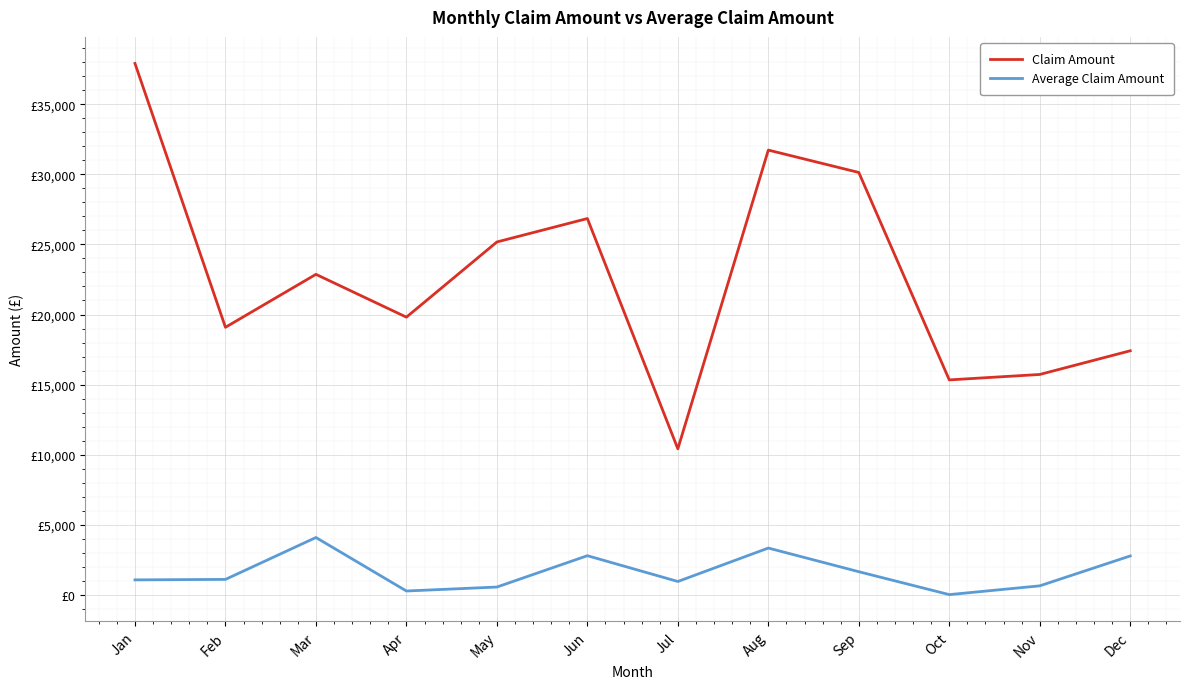

True or false: Average Claim Amount and Claim Amount cross at least once.

False